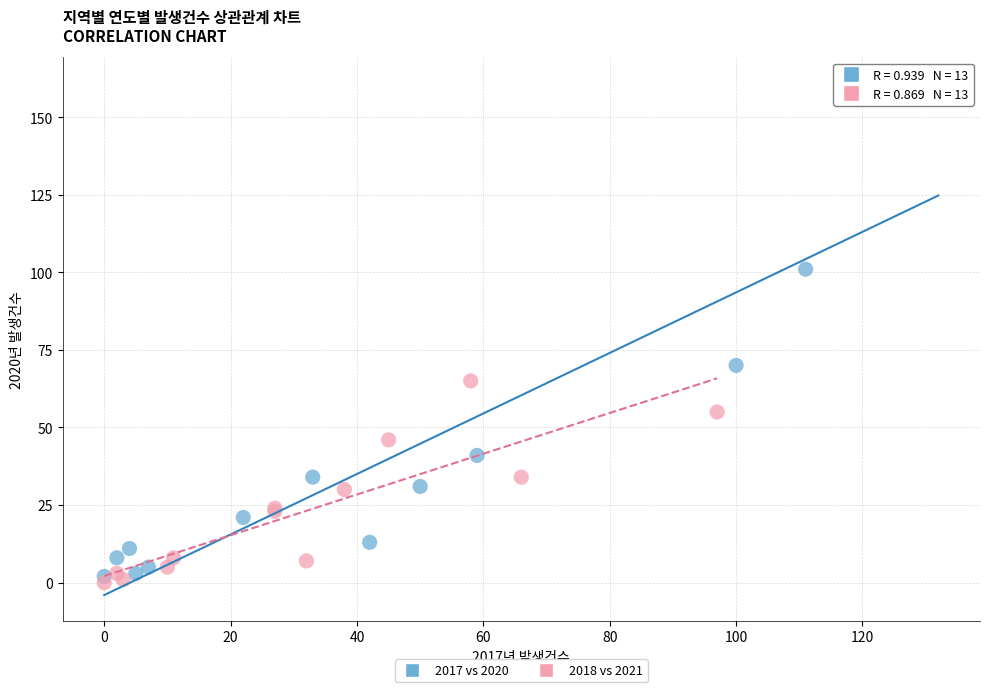

Which series has the largest Y range (max minus min)?

2017 vs 2020